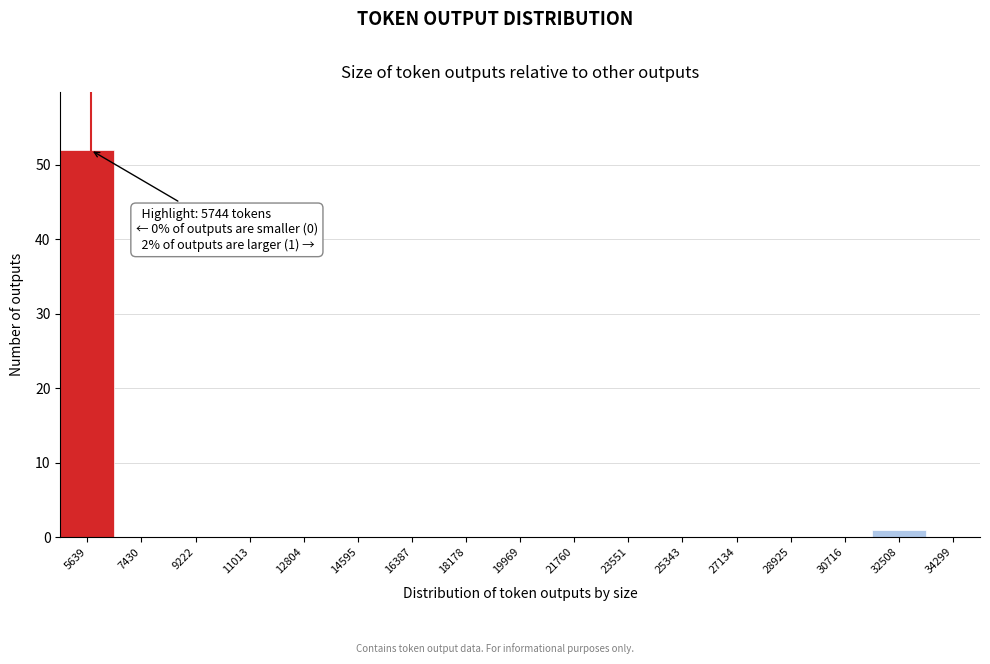

Over which range of the x-axis is the bar tallest?

4800 to 6600